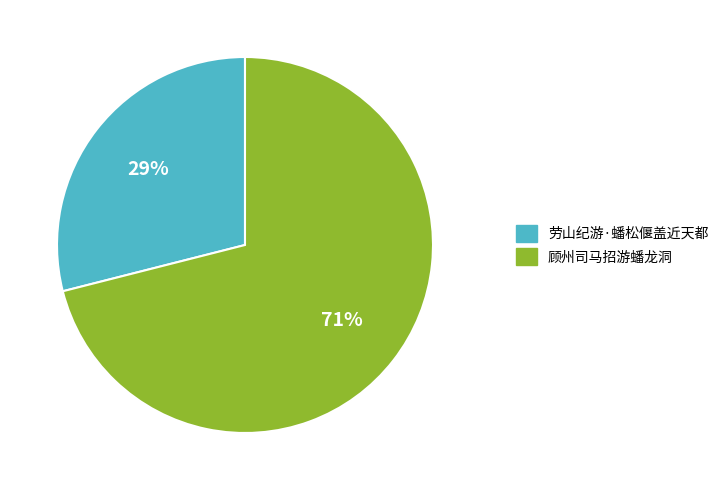

What is the largest slice in the pie chart?

顾州司马招游蟠龙洞